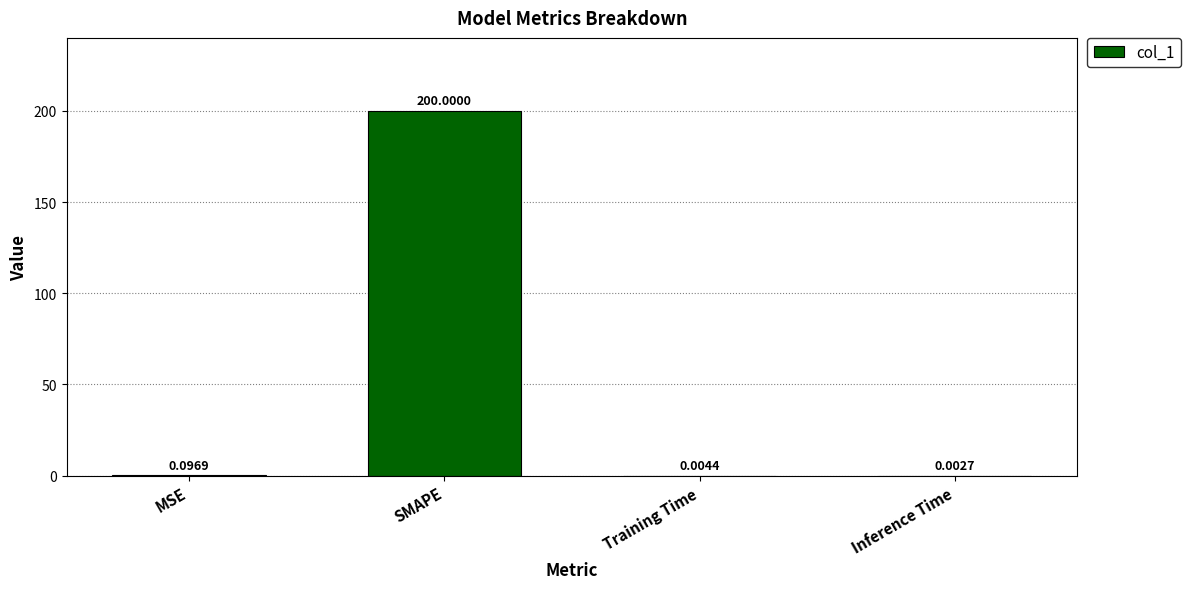

What is the sum of all values?

200.1